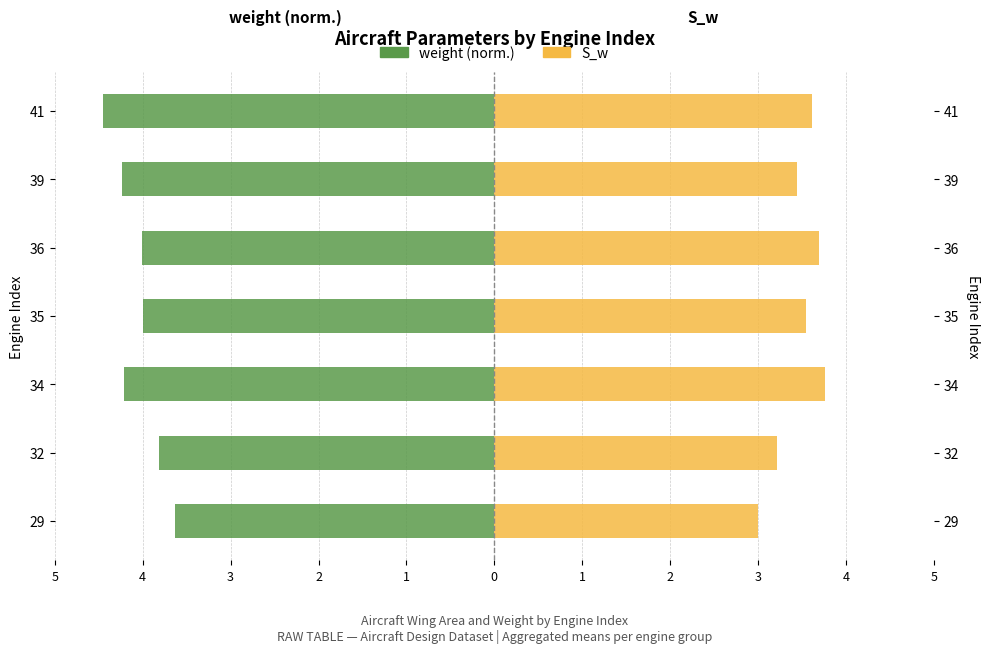

How many values in the weight (norm.) series exceed -4?

2